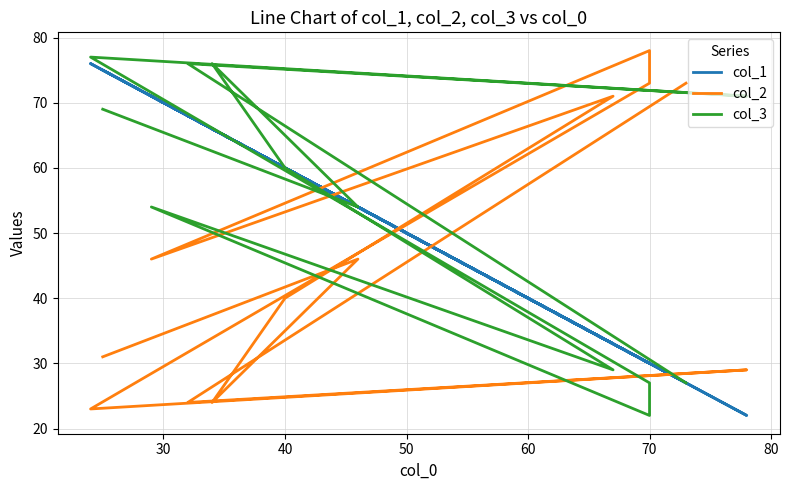

How many intersections are there between col_3 and col_2?

5